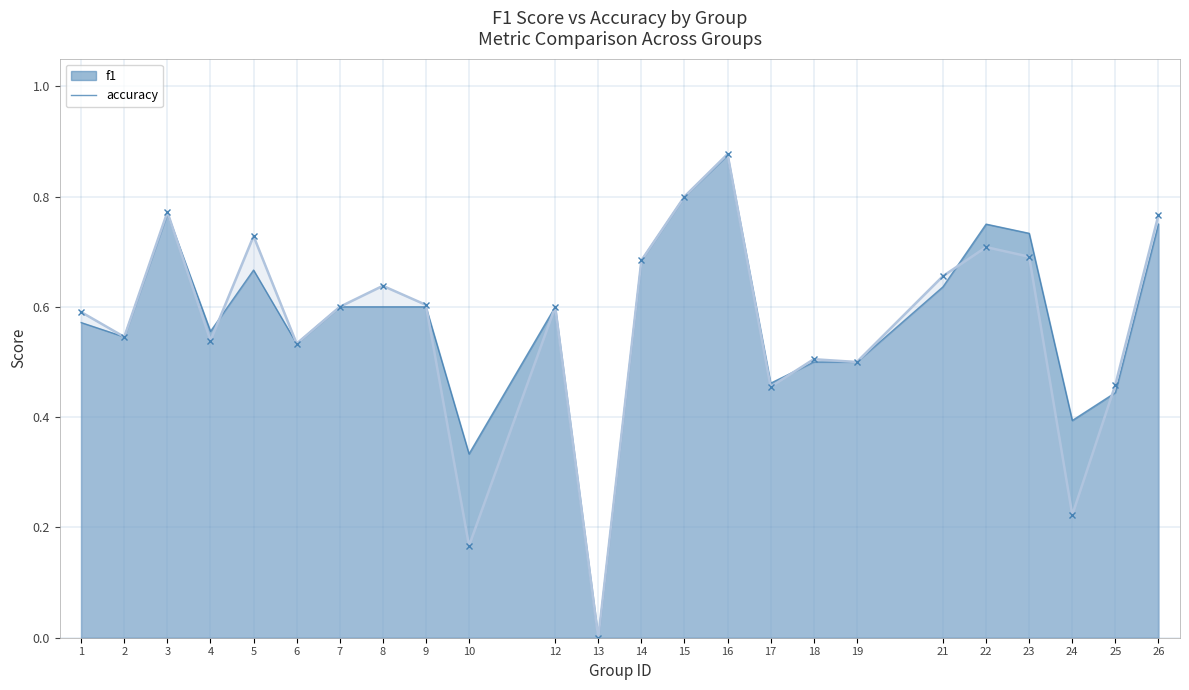

Which series changed the most between 6 and 7?

f1